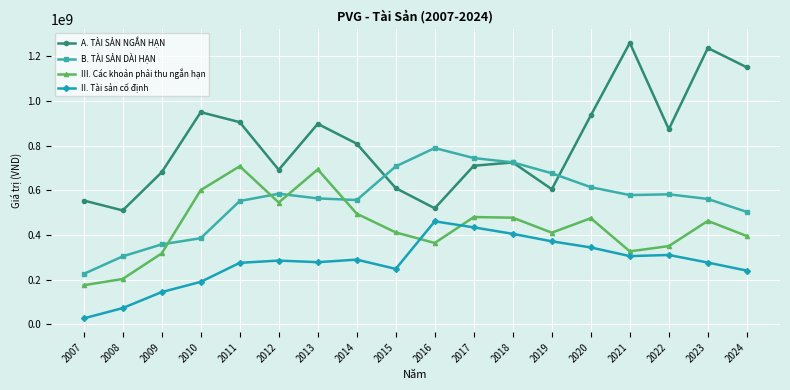

What is the value of the A. TÀI SẢN NGẮN HẠN point at the 4th from the left?

950544377